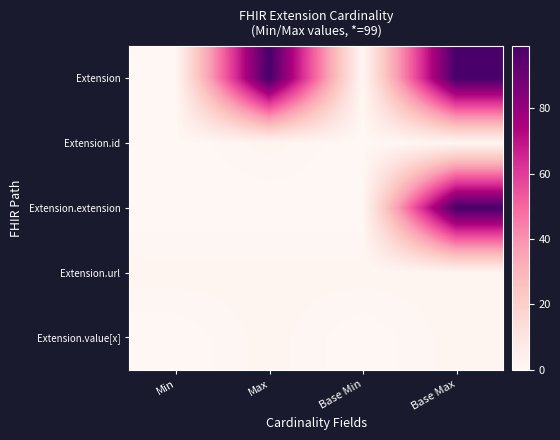

Between Max and Base Min, which is larger?

Max